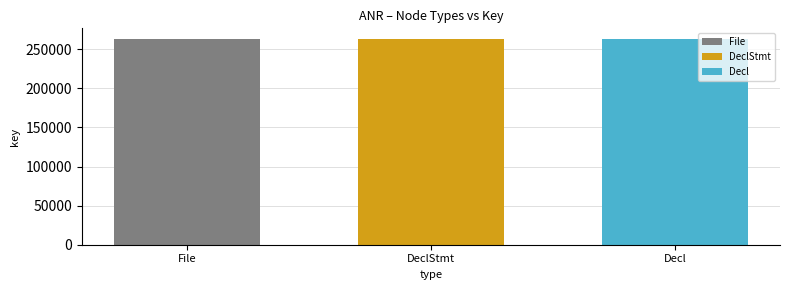

What value does the File series have at DeclStmt?

263495